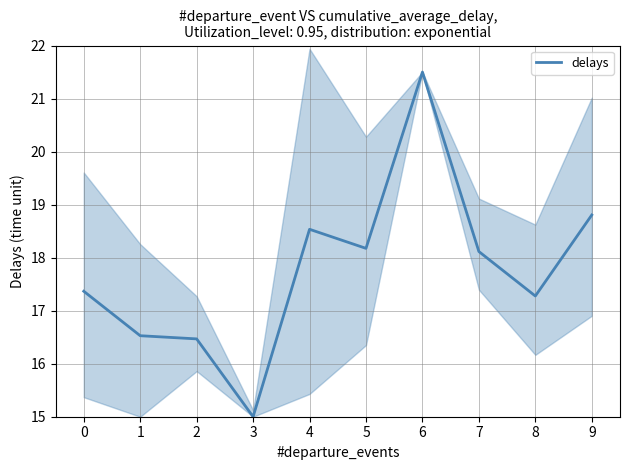

True or false: the data has more than 0 interior local peaks.

True